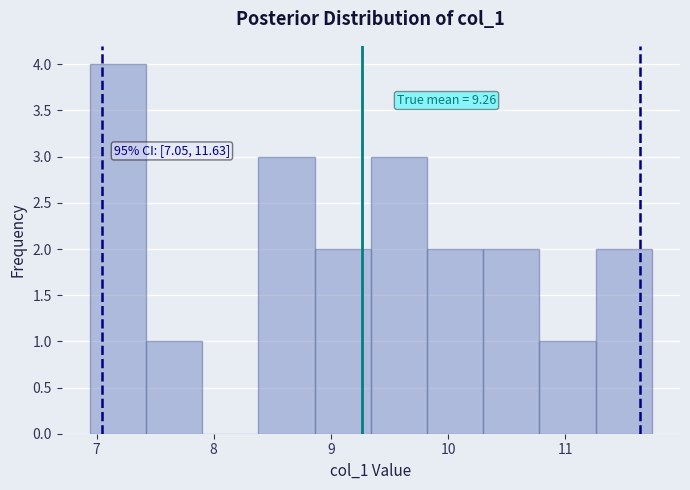

Which range on the x-axis has the tallest bar?

6.9 to 7.4